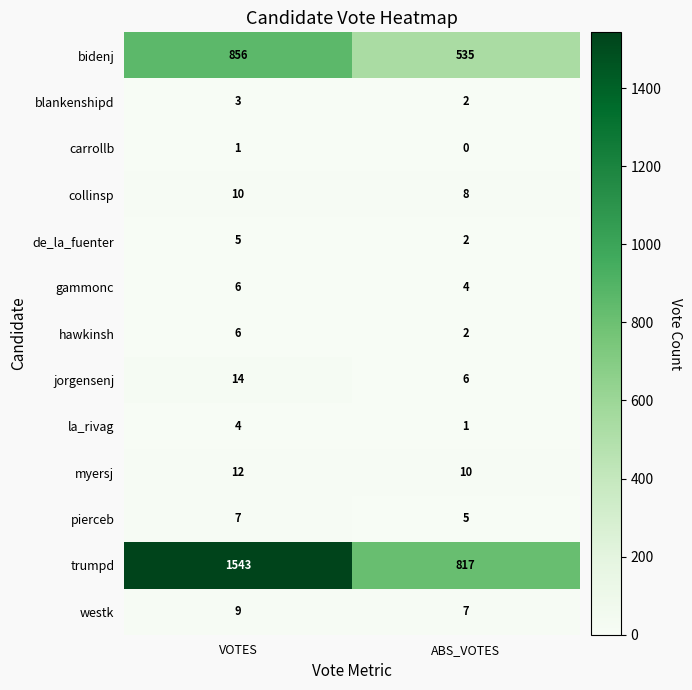

Reading left to right, transcribe all the data shown in this chart.

bidenj: 856	535
blankenshipd: 3	2
carrollb: 1	0
collinsp: 10	8
de_la_fuenter: 5	2
gammonc: 6	4
hawkinsh: 6	2
jorgensenj: 14	6
la_rivag: 4	1
myersj: 12	10
pierceb: 7	5
trumpd: 1543	817
westk: 9	7